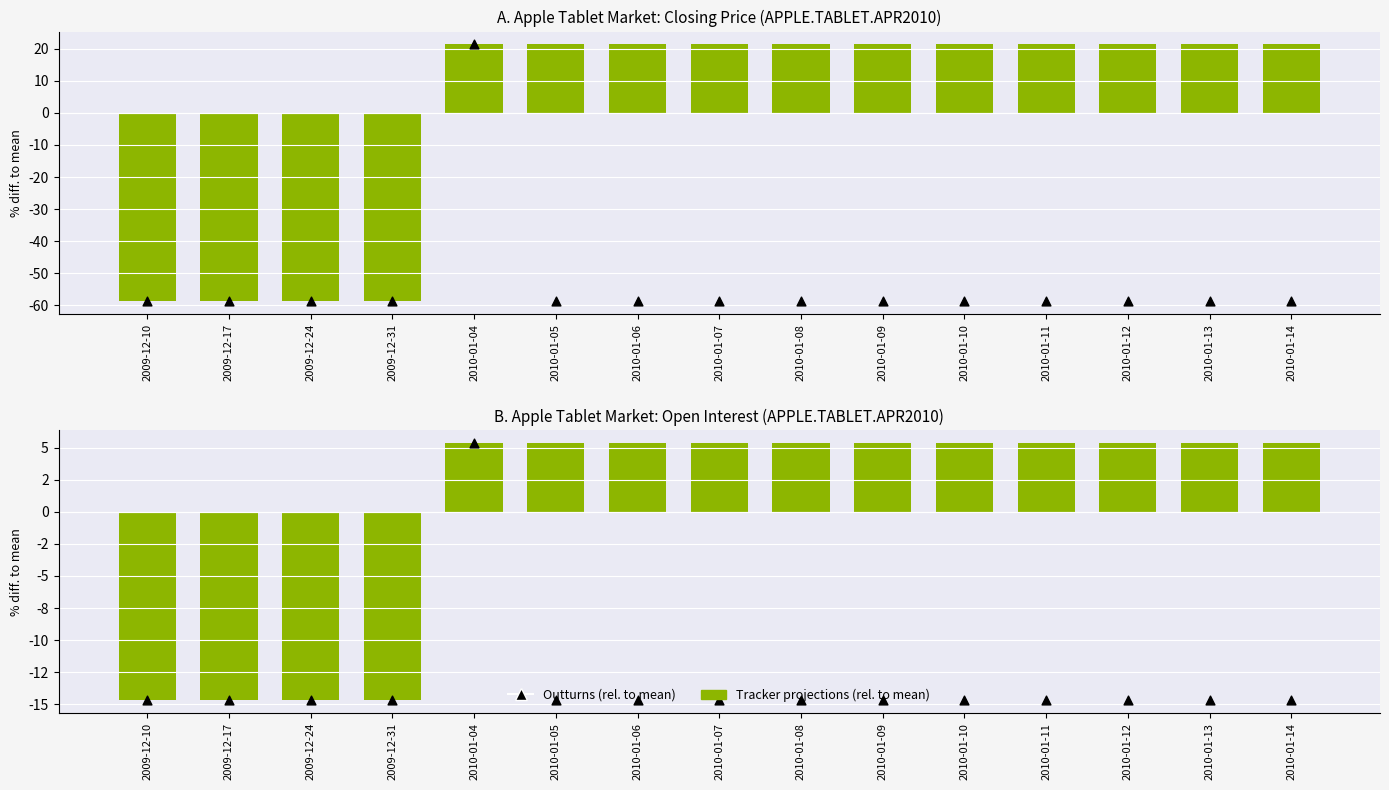

At how many categories does at least one series exceed -4?

11